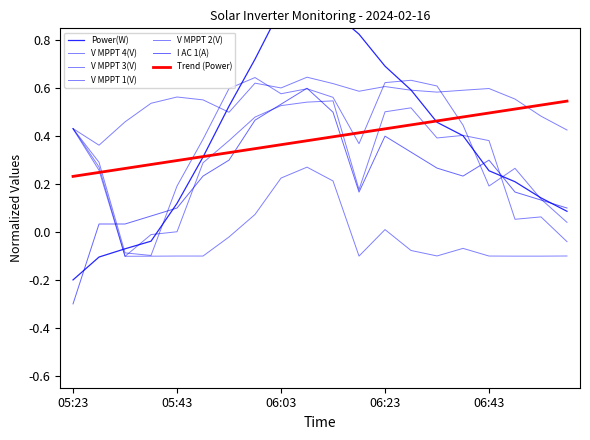

At which label does V MPPT 1(V) first exceed 0?

05:23